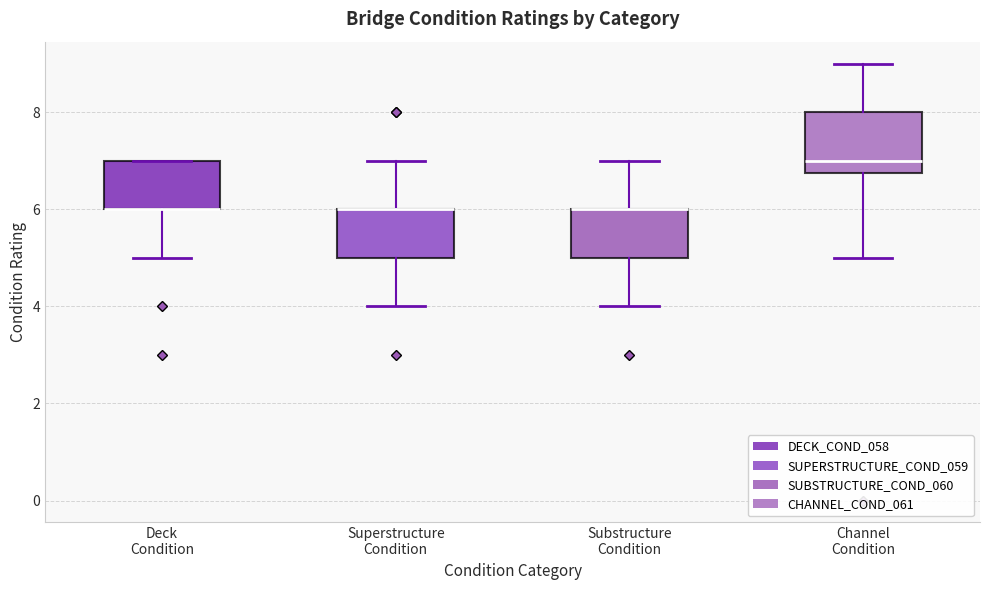

Which box is the tallest, from its lower edge to its upper edge?

Channel Condition